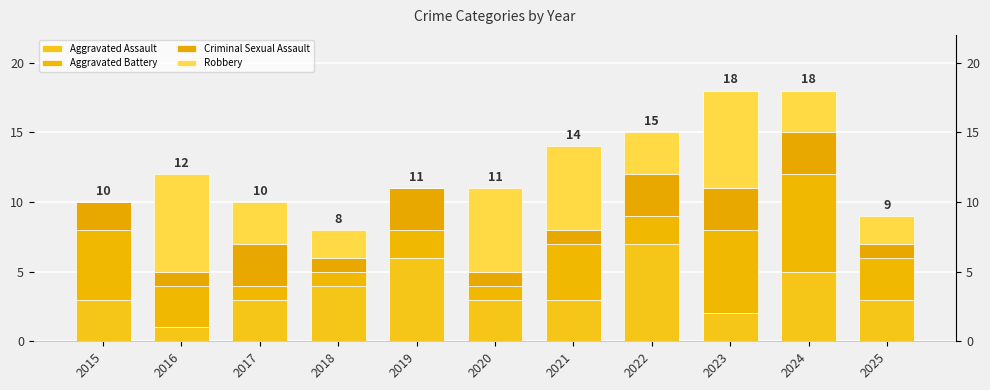

The Aggravated Assault series shows 3 at 2019. True or false?

False